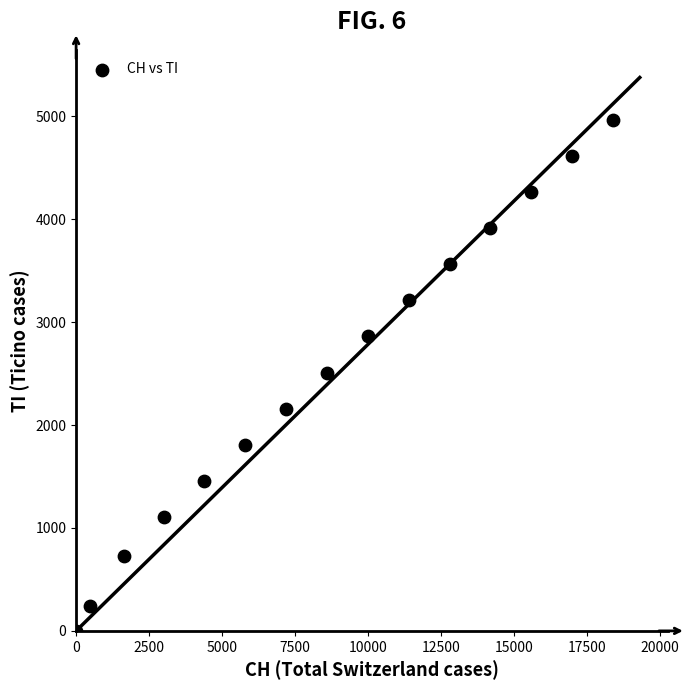

What is the range of X values (max minus min)?

18396